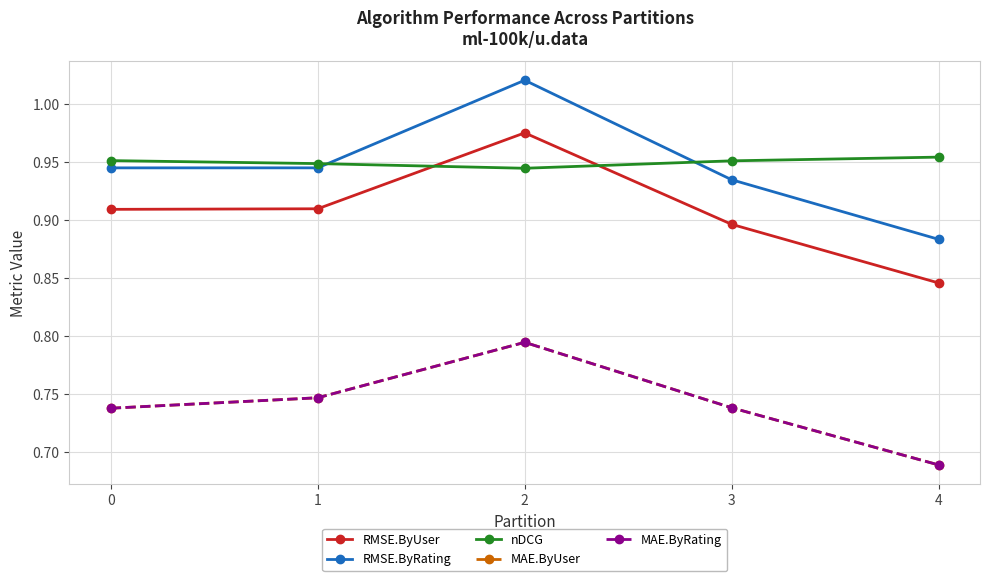

Reading left to right, what are all the values shown in this chart?

RMSE.ByUser: 0=0.9	1=0.9	2=1.0	3=0.9	4=0.8
RMSE.ByRating: 0=0.9	1=0.9	2=1.0	3=0.9	4=0.9
nDCG: 0=1.0	1=0.9	2=0.9	3=1.0	4=1.0
MAE.ByUser: 0=0.7	1=0.7	2=0.8	3=0.7	4=0.7
MAE.ByRating: 0=0.7	1=0.7	2=0.8	3=0.7	4=0.7